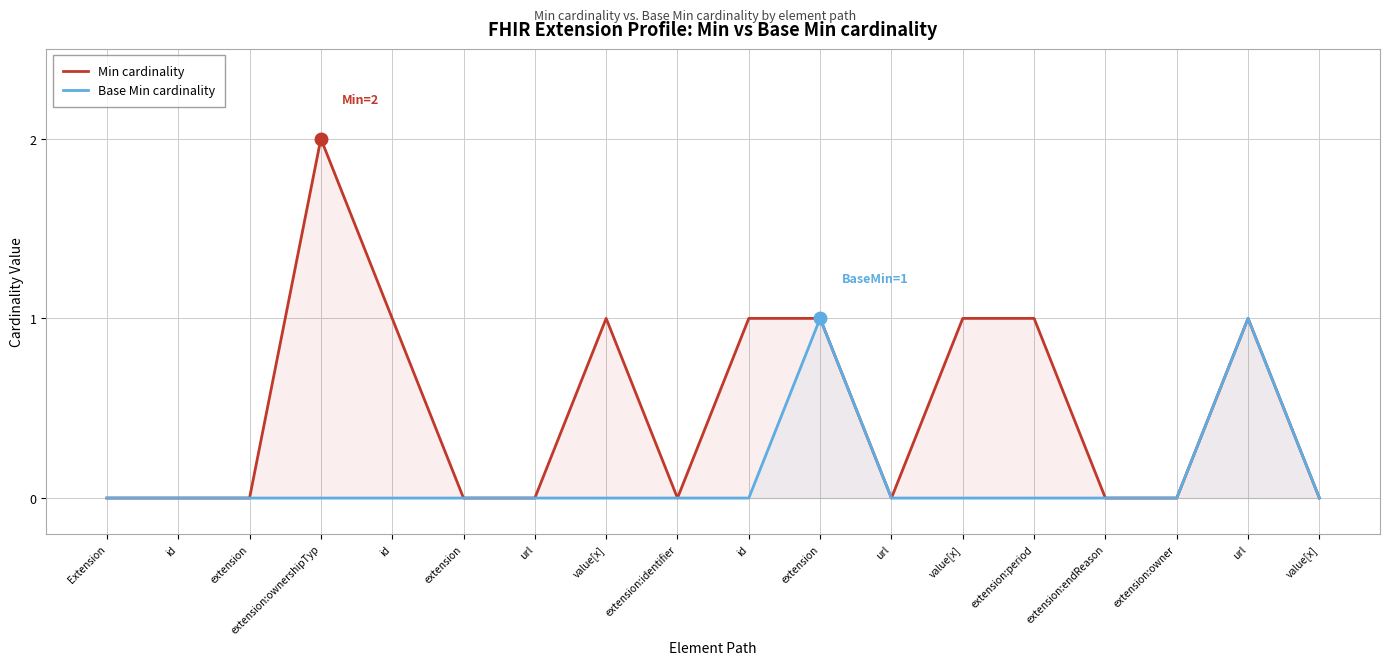

Reading right to left, what are all the values shown in this chart?

Min cardinality: value[x]=0	url=1	extension:owner=0	extension:endReason=0	extension:period=1	value[x]=1	url=0	extension=1	id=1	extension:identifier=0	value[x]=1	url=0	extension=0	id=1	extension:ownershipTyp=2	extension=0	id=0	Extension=0
Base Min cardinality: value[x]=0	url=1	extension:owner=0	extension:endReason=0	extension:period=0	value[x]=0	url=0	extension=1	id=0	extension:identifier=0	value[x]=0	url=0	extension=0	id=0	extension:ownershipTyp=0	extension=0	id=0	Extension=0